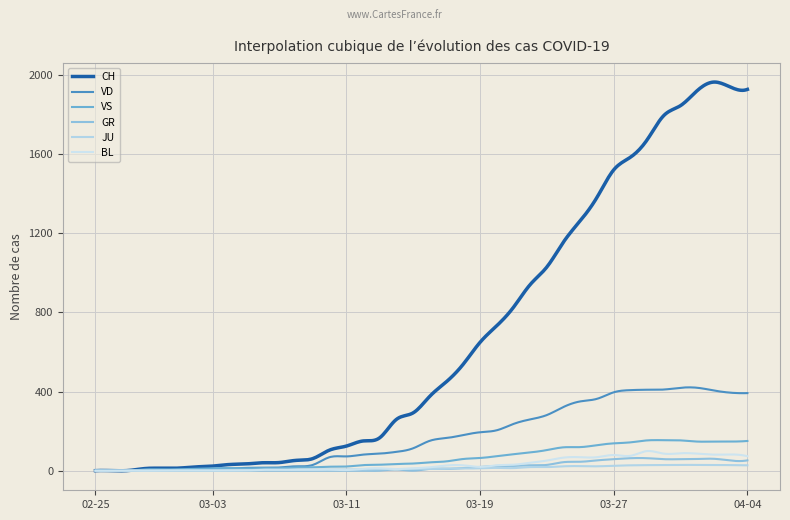

Reading right to left, extract all data points from this chart.

CH: 1927	1938	1964	1921	1845	1795	1672	1584	1520	1381	1263	1156	1029	940	825	732	648	538	450	376	292	259	166	150	124	104	61	52	41	40	34	31	23	19	13	12	11	1	0	0
GR: 52	51	60	59	58	58	63	63	58	52	45	43	29	27	24	24	18	13	9	9	0	6	0	0	0	0	0	0	0	0	0	0	0	0	0	0	0	0	0	0
JU: 27	28	29	29	29	28	28	27	25	22	23	22	18	18	13	14	12	11	11	9	9	8	8	6	6	5	5	5	5	5	2	1	1	1	1	1	1	1	0	0
VD: 392	394	405	419	419	410	409	407	396	363	350	322	281	259	236	204	194	180	165	151	113	95	86	81	72	68	29	22	16	15	14	11	8	6	4	4	4	0	0	0
VS: 150	147	147	147	153	154	153	143	138	129	119	118	104	92	83	73	64	59	47	42	36	34	30	28	21	20	17	16	12	12	11	13	12	10	7	6	6	0	0	0
BL: 73	82	81	86	88	86	99	75	79	68	68	66	51	40	30	27	19	27	26	17	12	8	12	9	3	5	4	4	4	4	1	1	1	1	1	1	0	0	0	0